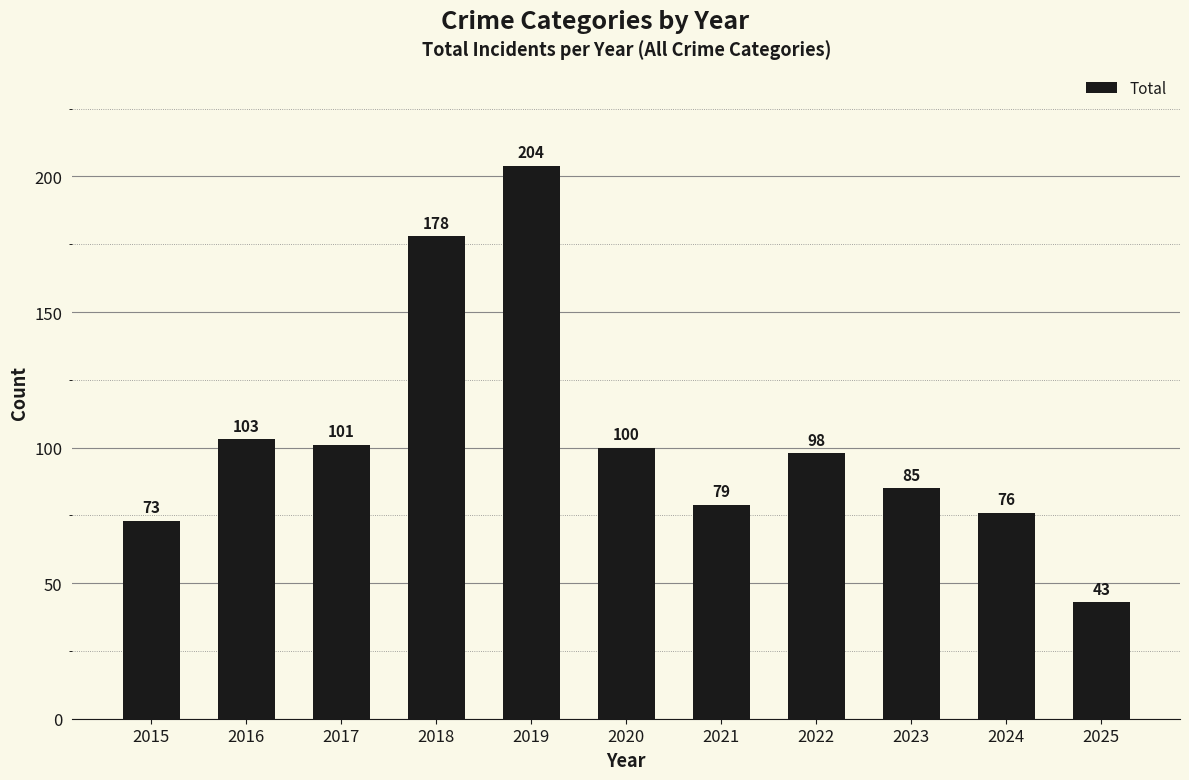

Reading left to right, list all the values displayed in this chart.

73	103	101	178	204	100	79	98	85	76	43